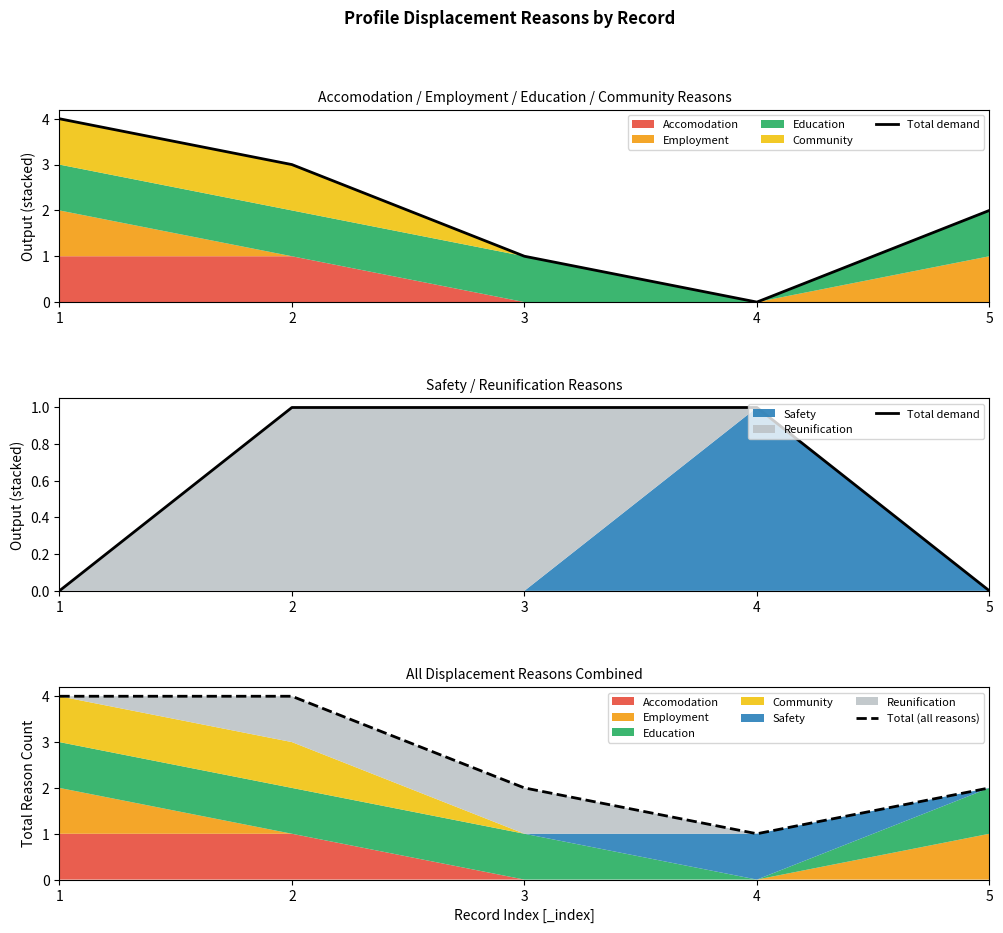

Is it true that Total (all reasons) equals 7 at 1?

False